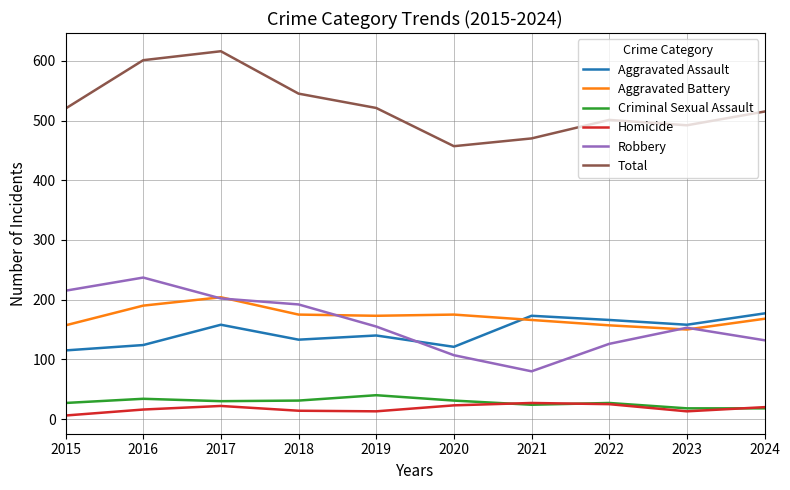

What value does the Aggravated Assault series have at 2018?

133